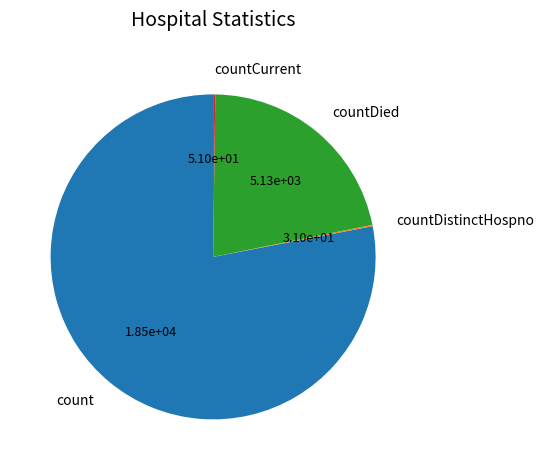

What is the largest slice in the pie chart?

count